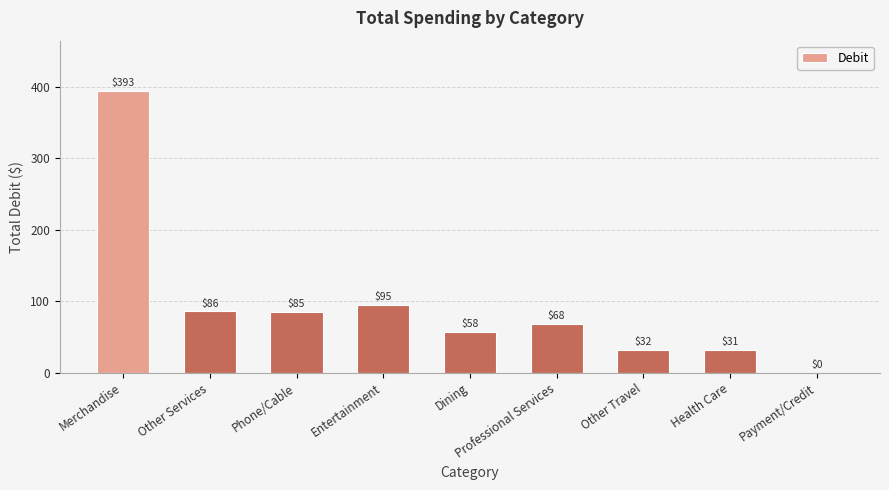

How many positive values are there?

8